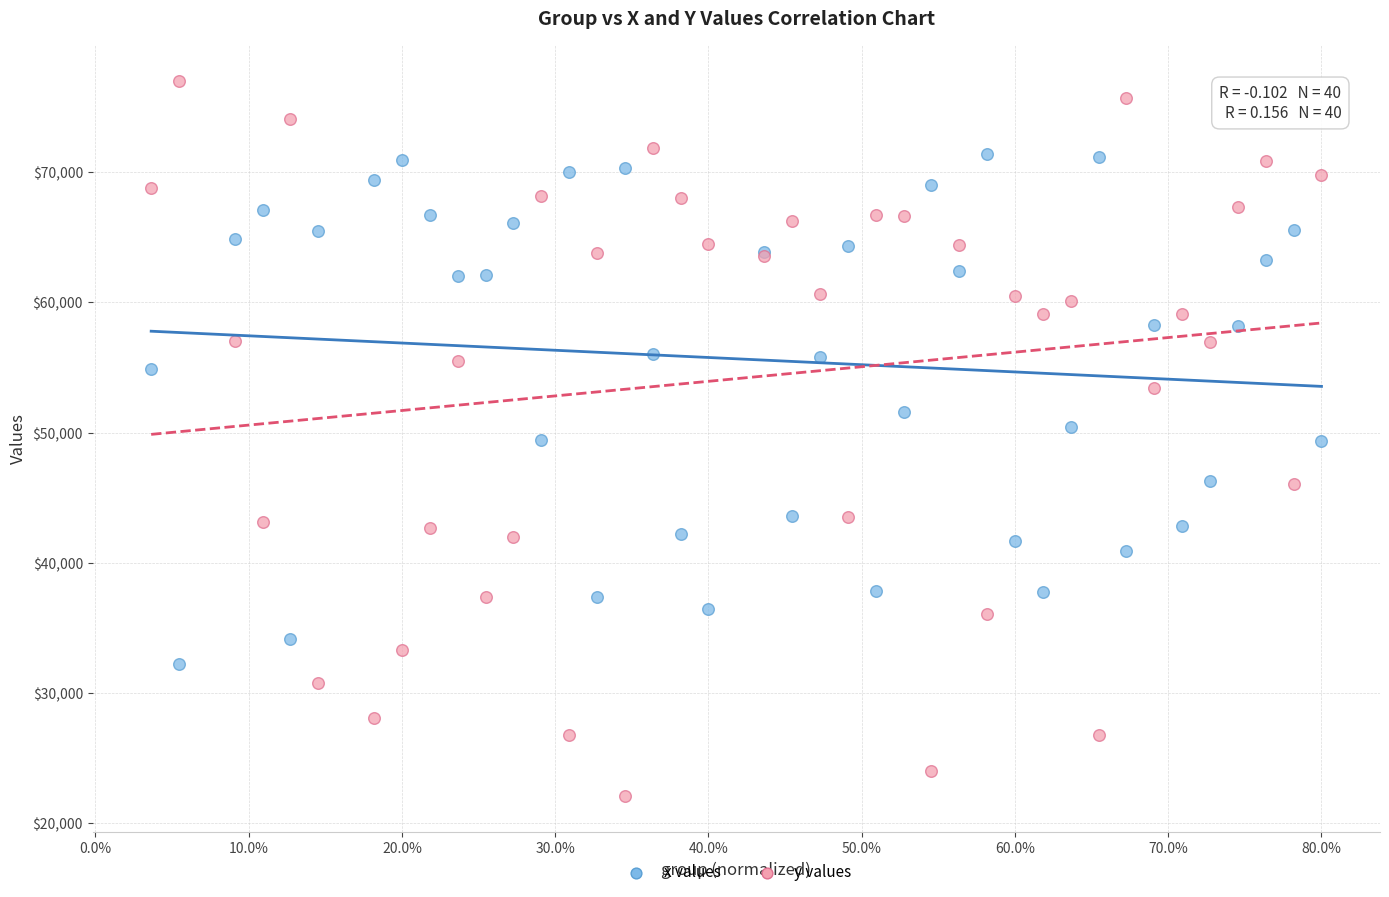

Which series reaches the maximum Y coordinate?

y values